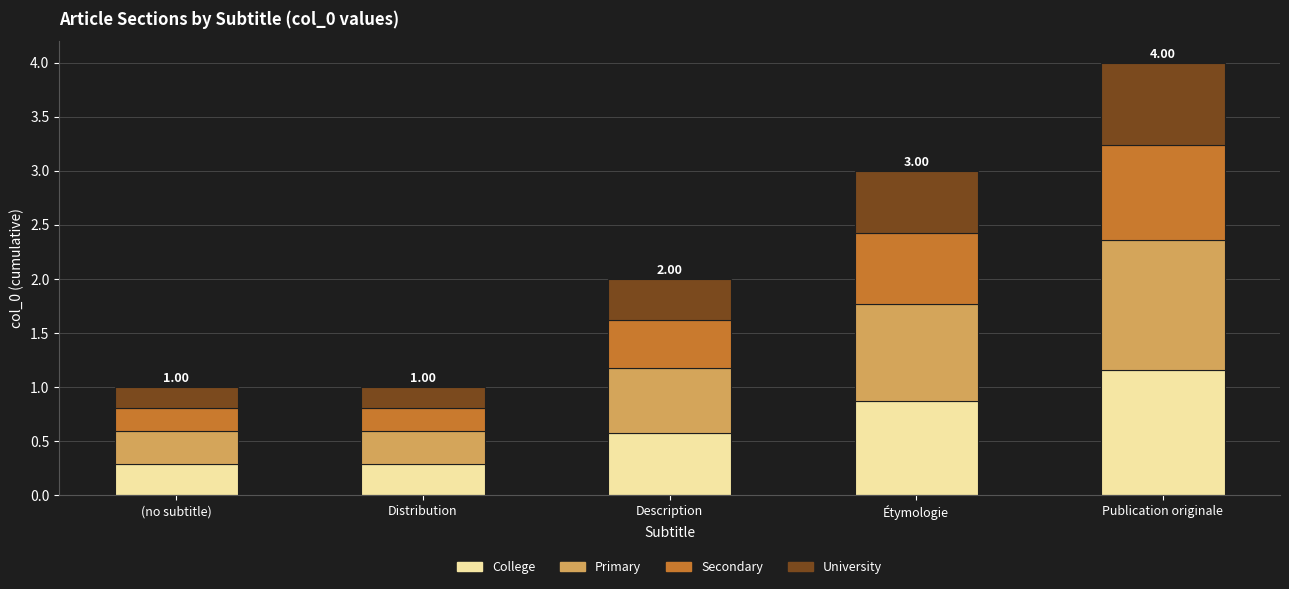

At which category is the sum across all series the highest?

Publication originale